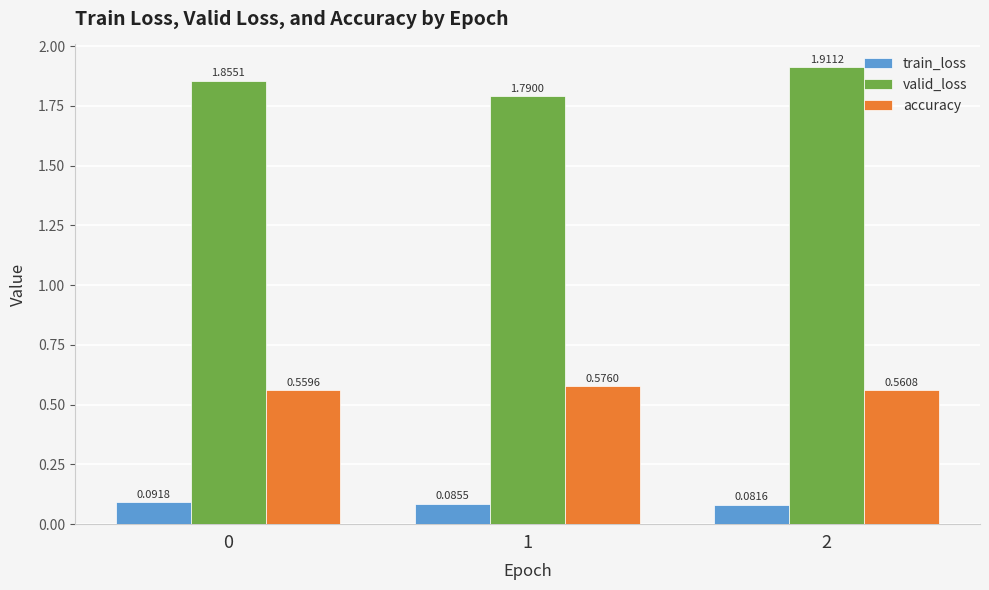

Which series changed the most between 1 and 2?

valid_loss